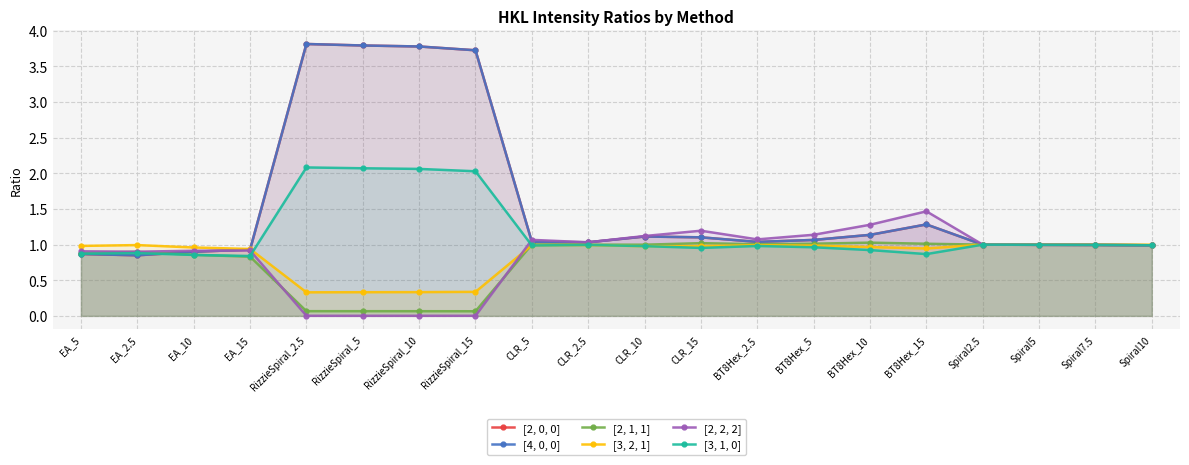

Reading right to left, extract all data points from this chart.

[2, 0, 0]: Spiral10=1.0	Spiral7.5=1.0	Spiral5=1.0	Spiral2.5=1.0	BT8Hex_15=1.3	BT8Hex_10=1.1	BT8Hex_5=1.1	BT8Hex_2.5=1.0	CLR_15=1.1	CLR_10=1.1	CLR_2.5=1.0	CLR_5=1.0	RizzieSpiral_15=3.7	RizzieSpiral_10=3.8	RizzieSpiral_5=3.8	RizzieSpiral_2.5=3.8	EA_15=0.9	EA_10=0.9	EA_2.5=0.8	EA_5=0.9
[4, 0, 0]: Spiral10=1.0	Spiral7.5=1.0	Spiral5=1.0	Spiral2.5=1.0	BT8Hex_15=1.3	BT8Hex_10=1.1	BT8Hex_5=1.1	BT8Hex_2.5=1.0	CLR_15=1.1	CLR_10=1.1	CLR_2.5=1.0	CLR_5=1.0	RizzieSpiral_15=3.7	RizzieSpiral_10=3.8	RizzieSpiral_5=3.8	RizzieSpiral_2.5=3.8	EA_15=0.9	EA_10=0.9	EA_2.5=0.8	EA_5=0.9
[2, 1, 1]: Spiral10=1.0	Spiral7.5=1.0	Spiral5=1.0	Spiral2.5=1.0	BT8Hex_15=1.0	BT8Hex_10=1.0	BT8Hex_5=1.0	BT8Hex_2.5=1.0	CLR_15=1.0	CLR_10=1.0	CLR_2.5=1.0	CLR_5=1.0	RizzieSpiral_15=0.1	RizzieSpiral_10=0.1	RizzieSpiral_5=0.1	RizzieSpiral_2.5=0.1	EA_15=0.8	EA_10=0.9	EA_2.5=0.9	EA_5=0.9
[3, 2, 1]: Spiral10=1.0	Spiral7.5=1.0	Spiral5=1.0	Spiral2.5=1.0	BT8Hex_15=0.9	BT8Hex_10=1.0	BT8Hex_5=1.0	BT8Hex_2.5=1.0	CLR_15=1.0	CLR_10=1.0	CLR_2.5=1.0	CLR_5=1.0	RizzieSpiral_15=0.3	RizzieSpiral_10=0.3	RizzieSpiral_5=0.3	RizzieSpiral_2.5=0.3	EA_15=0.9	EA_10=1.0	EA_2.5=1.0	EA_5=1.0
[2, 2, 2]: Spiral10=1.0	Spiral7.5=1.0	Spiral5=1.0	Spiral2.5=1.0	BT8Hex_15=1.5	BT8Hex_10=1.3	BT8Hex_5=1.1	BT8Hex_2.5=1.1	CLR_15=1.2	CLR_10=1.1	CLR_2.5=1.0	CLR_5=1.1	RizzieSpiral_15=0.0	RizzieSpiral_10=0.0	RizzieSpiral_5=0.0	RizzieSpiral_2.5=0.0	EA_15=0.9	EA_10=0.9	EA_2.5=0.9	EA_5=0.9
[3, 1, 0]: Spiral10=1.0	Spiral7.5=1.0	Spiral5=1.0	Spiral2.5=1.0	BT8Hex_15=0.9	BT8Hex_10=0.9	BT8Hex_5=1.0	BT8Hex_2.5=1.0	CLR_15=1.0	CLR_10=1.0	CLR_2.5=1.0	CLR_5=1.0	RizzieSpiral_15=2.0	RizzieSpiral_10=2.1	RizzieSpiral_5=2.1	RizzieSpiral_2.5=2.1	EA_15=0.8	EA_10=0.9	EA_2.5=0.9	EA_5=0.9